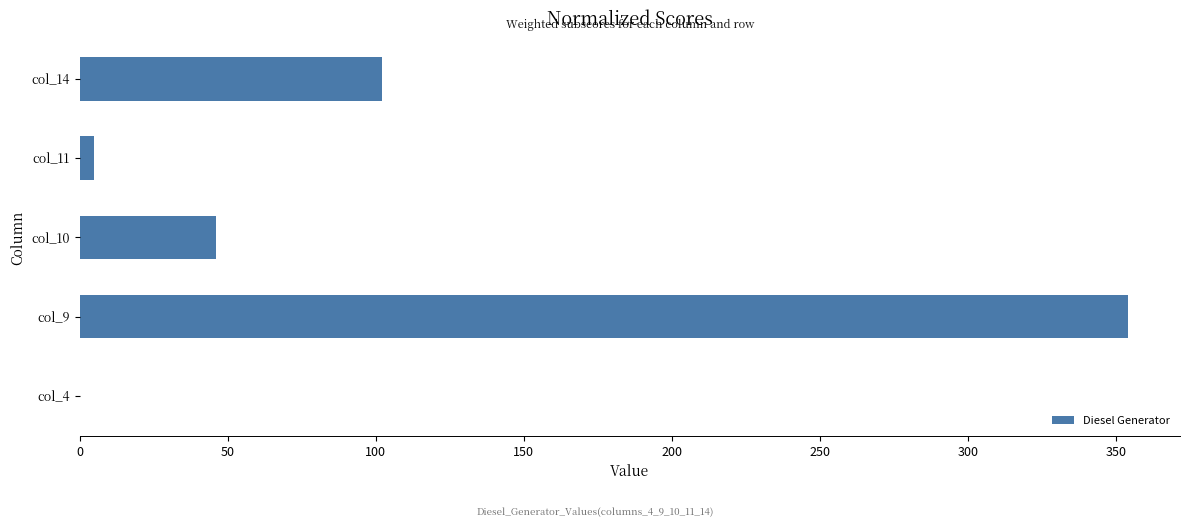

Reading top to bottom, transcribe all the data shown in this chart.

col_14=102	col_11=5	col_10=46	col_9=354	col_4=0